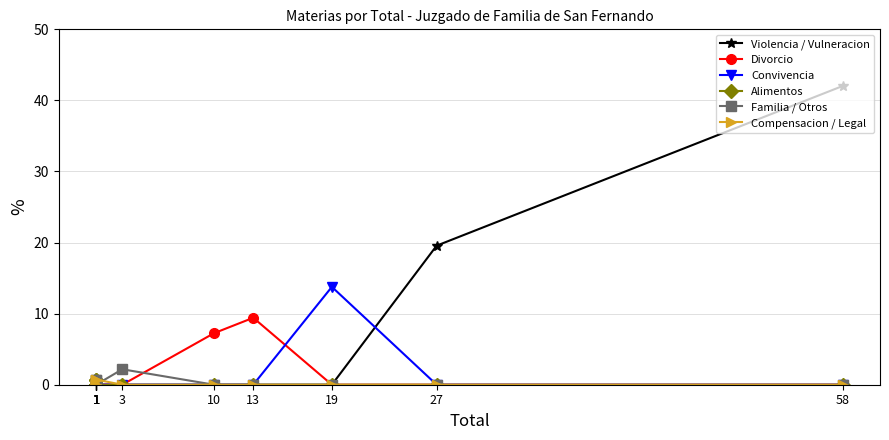

What is the difference between the second highest and second lowest values in the Alimentos series?

0.7